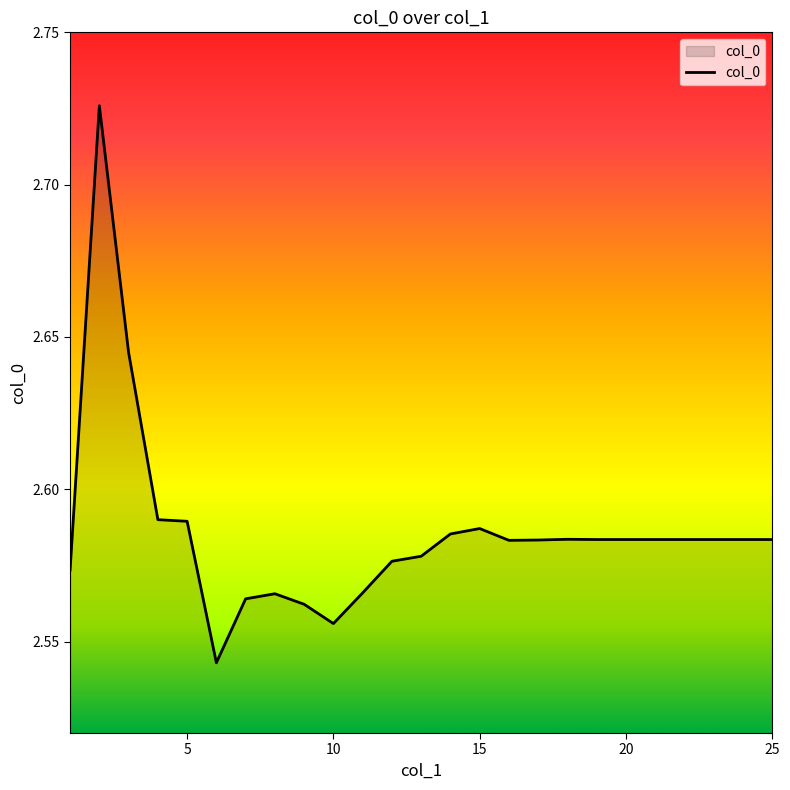

Reading right to left, what are all the values shown in this chart?

2.6	2.6	2.6	2.6	2.6	2.6	2.6	2.6	2.6	2.6	2.6	2.6	2.6	2.6	2.6	2.6	2.6	2.6	2.6	2.5	2.6	2.6	2.6	2.7	2.6